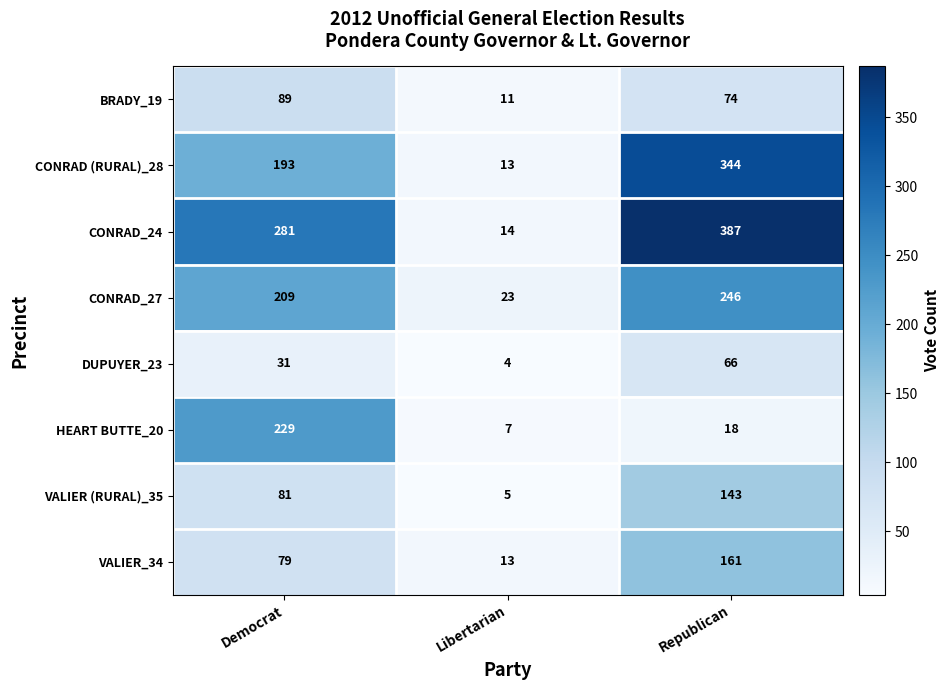

What is the greatest value displayed?

387